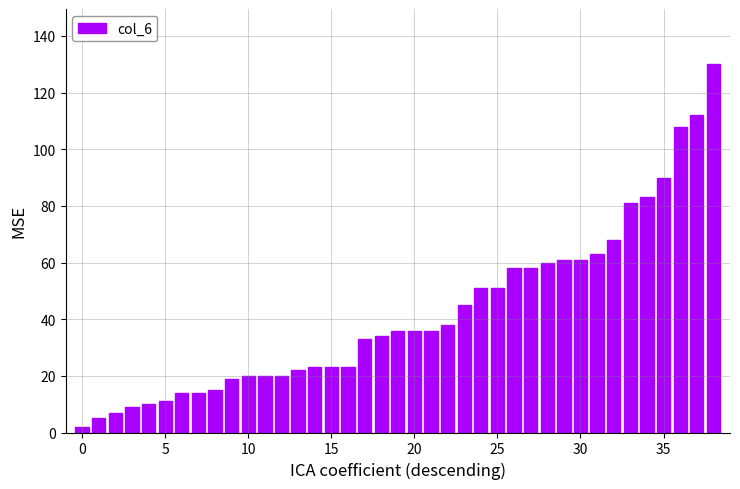

What is the maximum value shown in the chart?

130